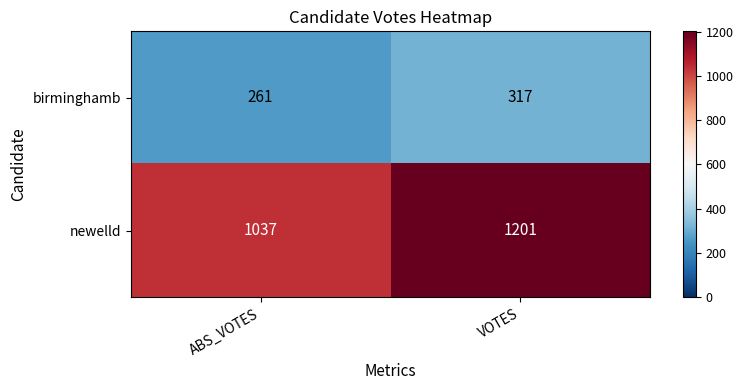

Which series changed the most between ABS_VOTES and VOTES?

newelld